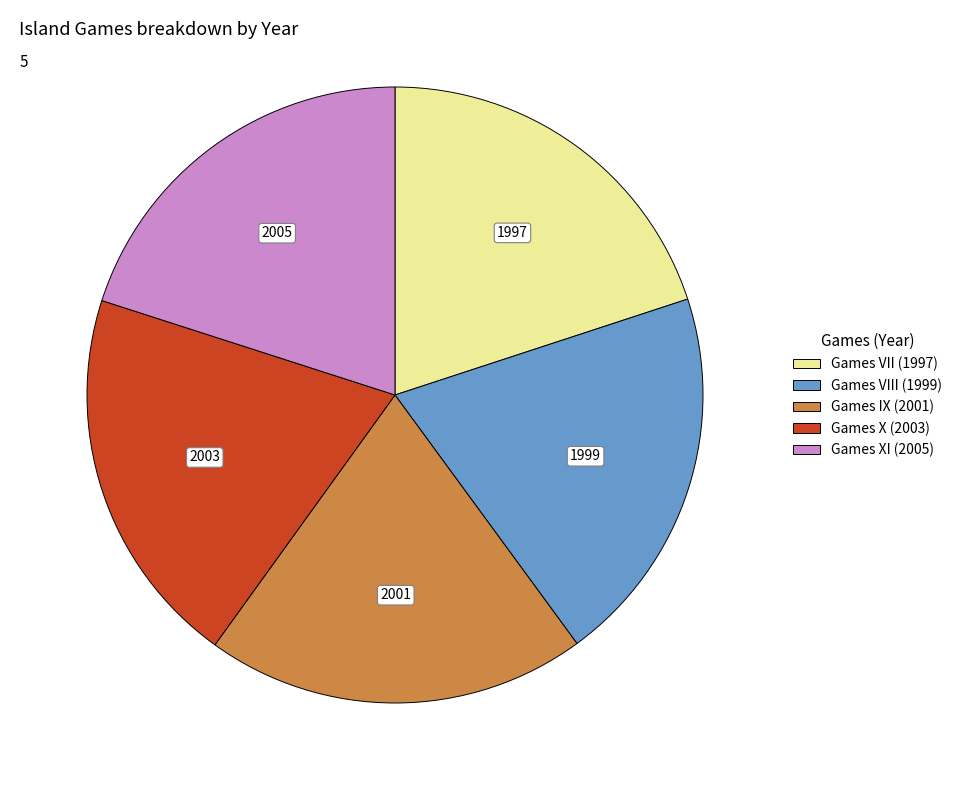

Is there a majority slice in this chart?

No